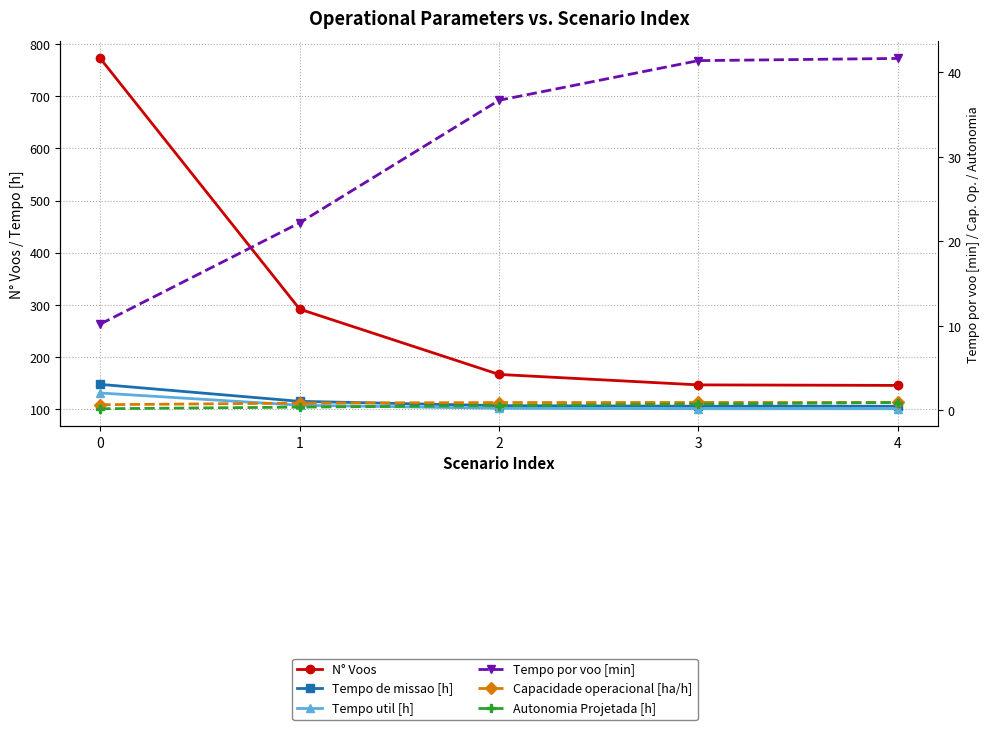

True or false: Tempo util [h] and Tempo de missao [h] intersect in this chart.

False